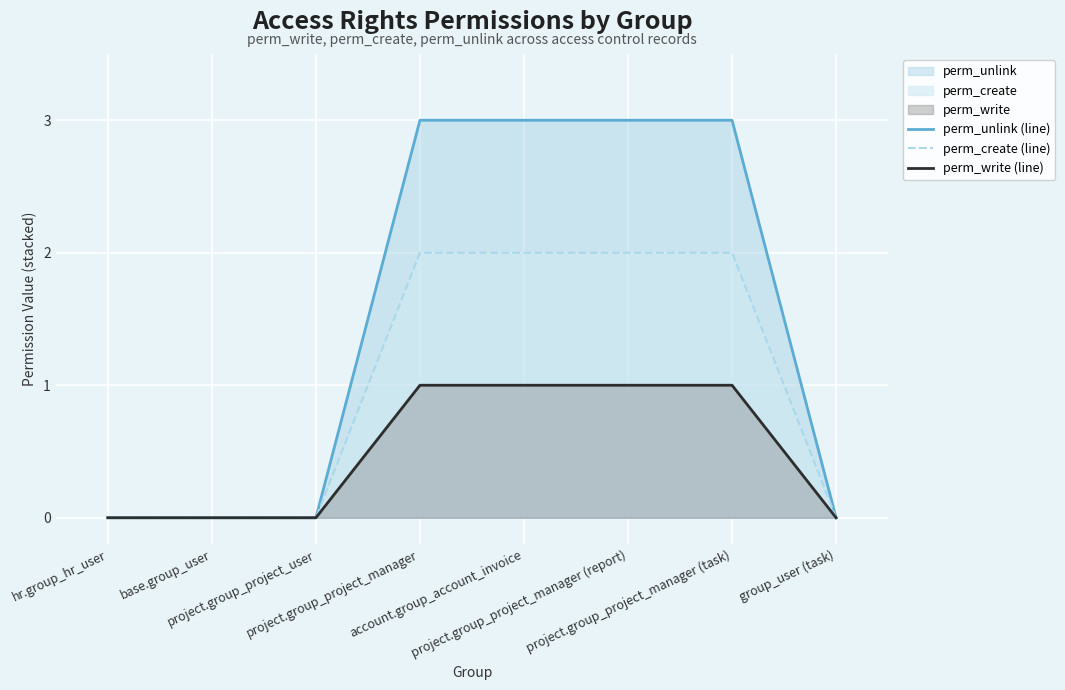

How many distinct data groups are displayed?

3